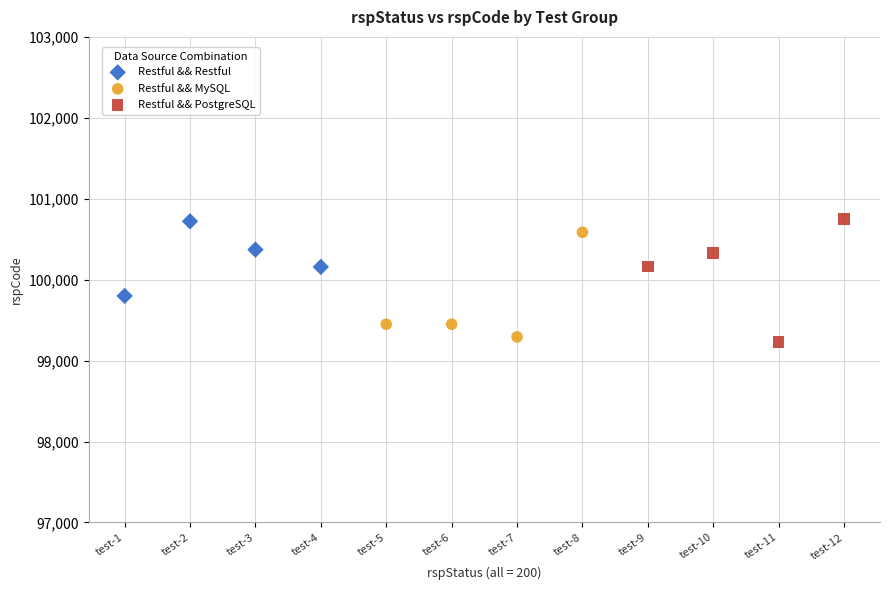

Which series has the widest spread of Y values?

Restful && PostgreSQL